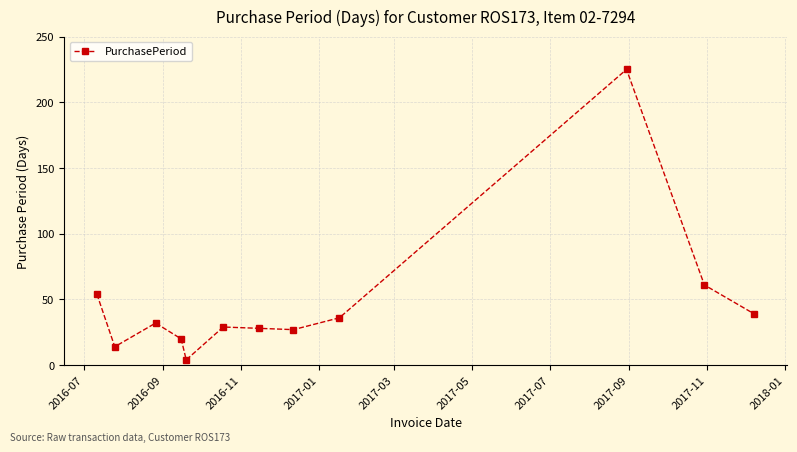

Reading left to right, list all the values displayed in this chart.

54	14	32	20	4	29	28	27	36	225	61	39